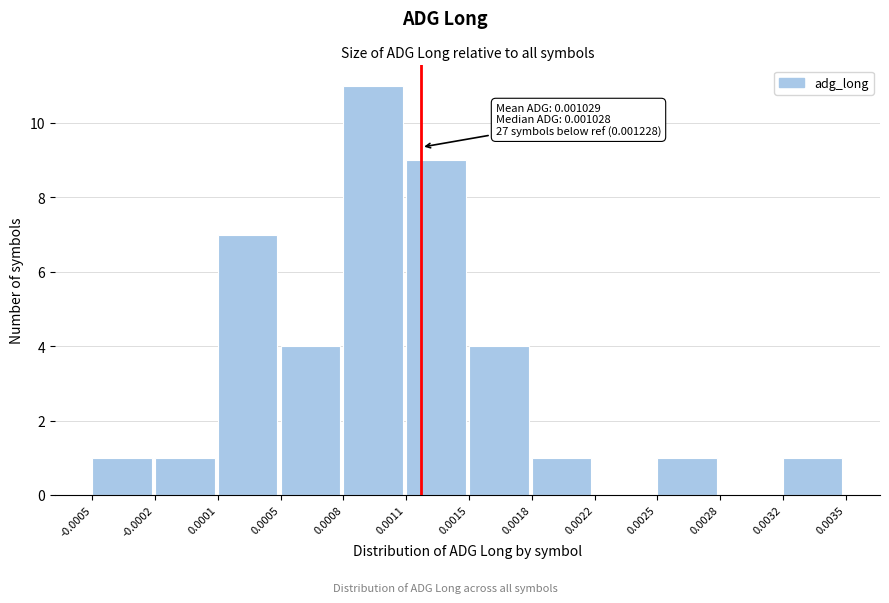

Reading left to right, transcribe all the data shown in this chart.

-0.0005=1	-0.0002=1	0.0001=7	0.0005=4	0.0008=11	0.0011=9	0.0015=4	0.0018=1	0.0022=0	0.0025=1	0.0028=0	0.0032=1